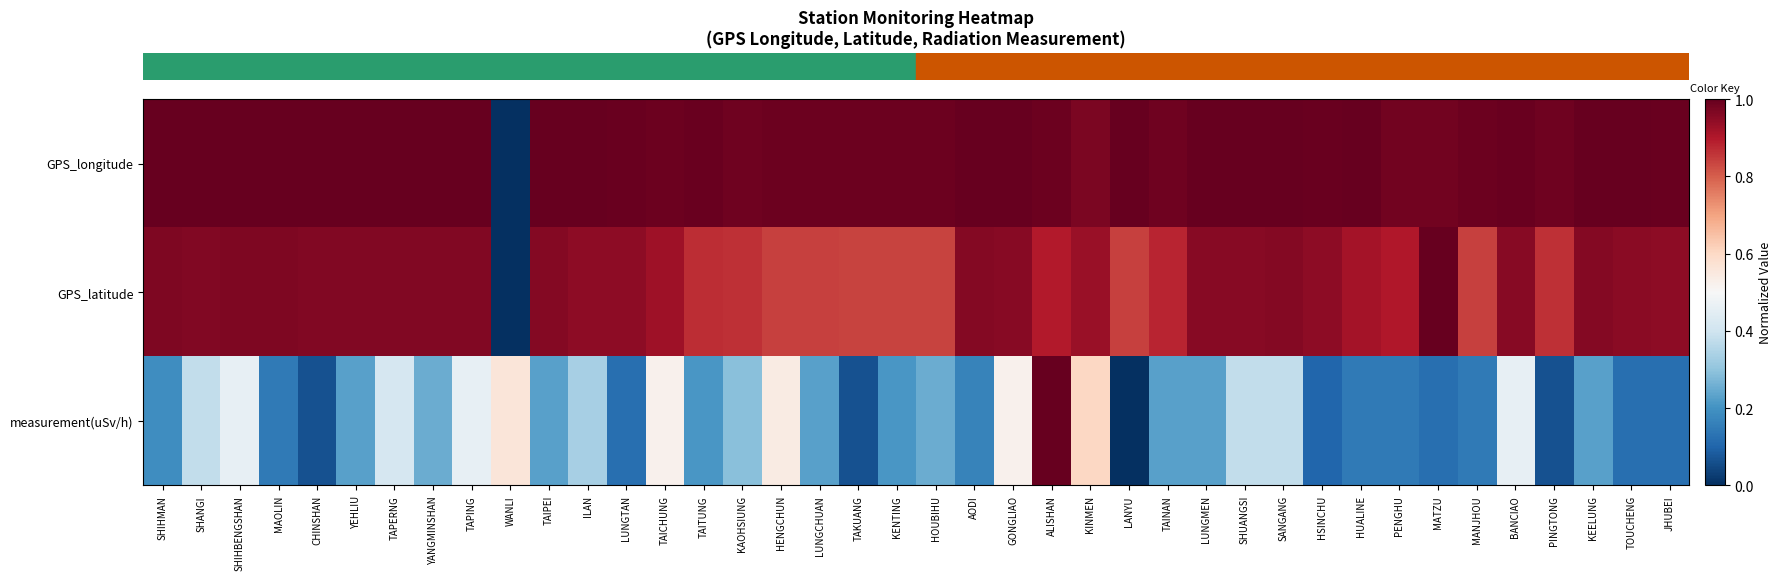

What is the difference between the highest and lowest values at TAITUNG?

0.8